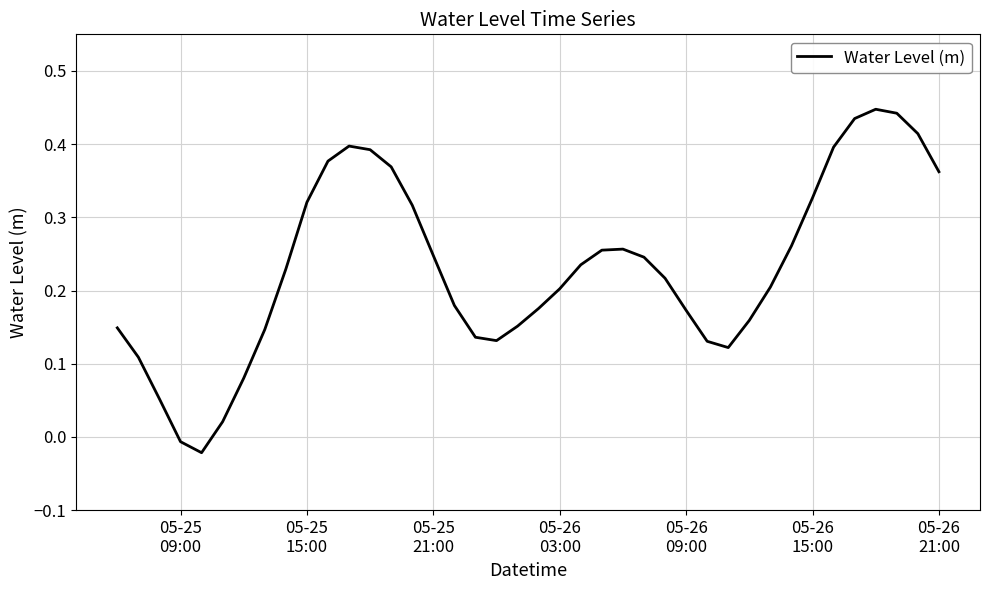

What is the difference between the maximum and minimum values?

0.5